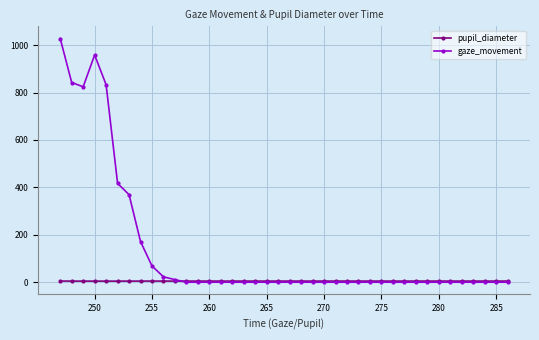

Which series has the largest total across all categories?

gaze_movement